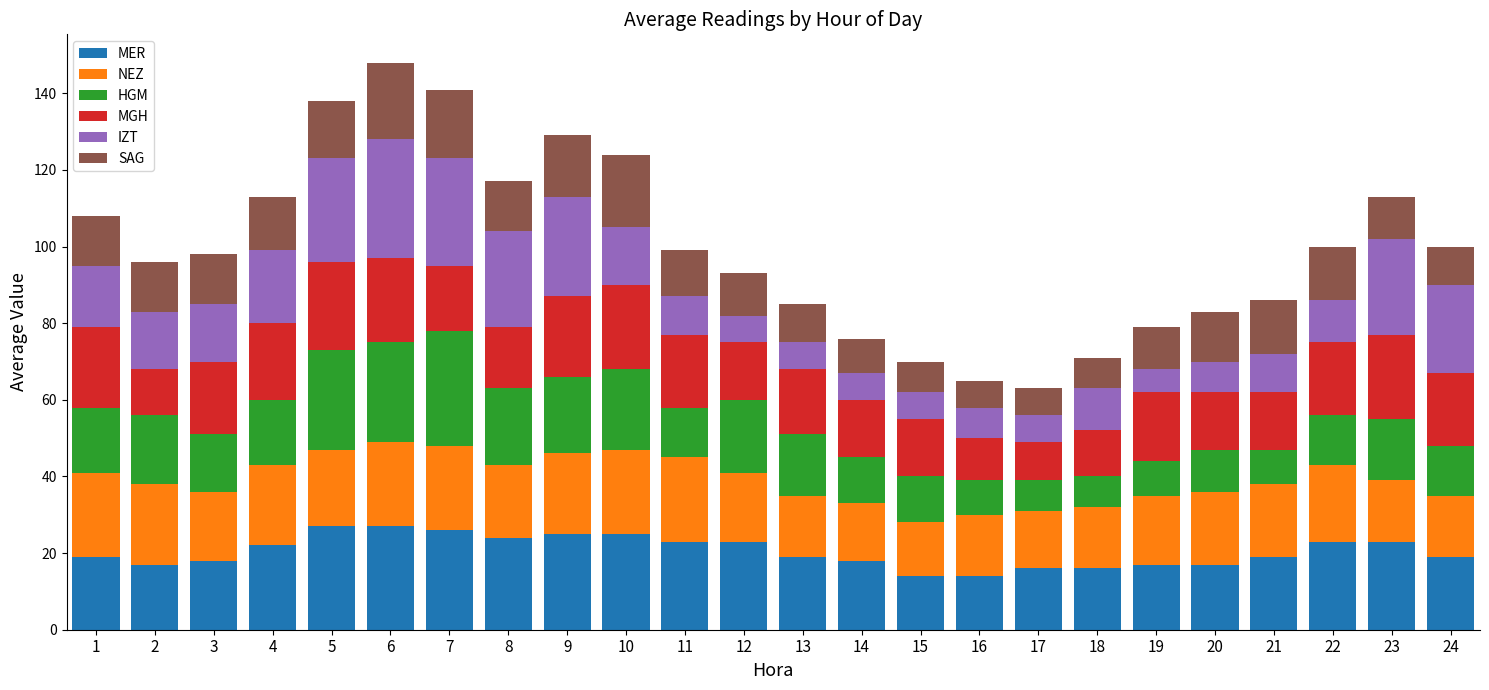

Is it true that MER equals 27 at 6?

True